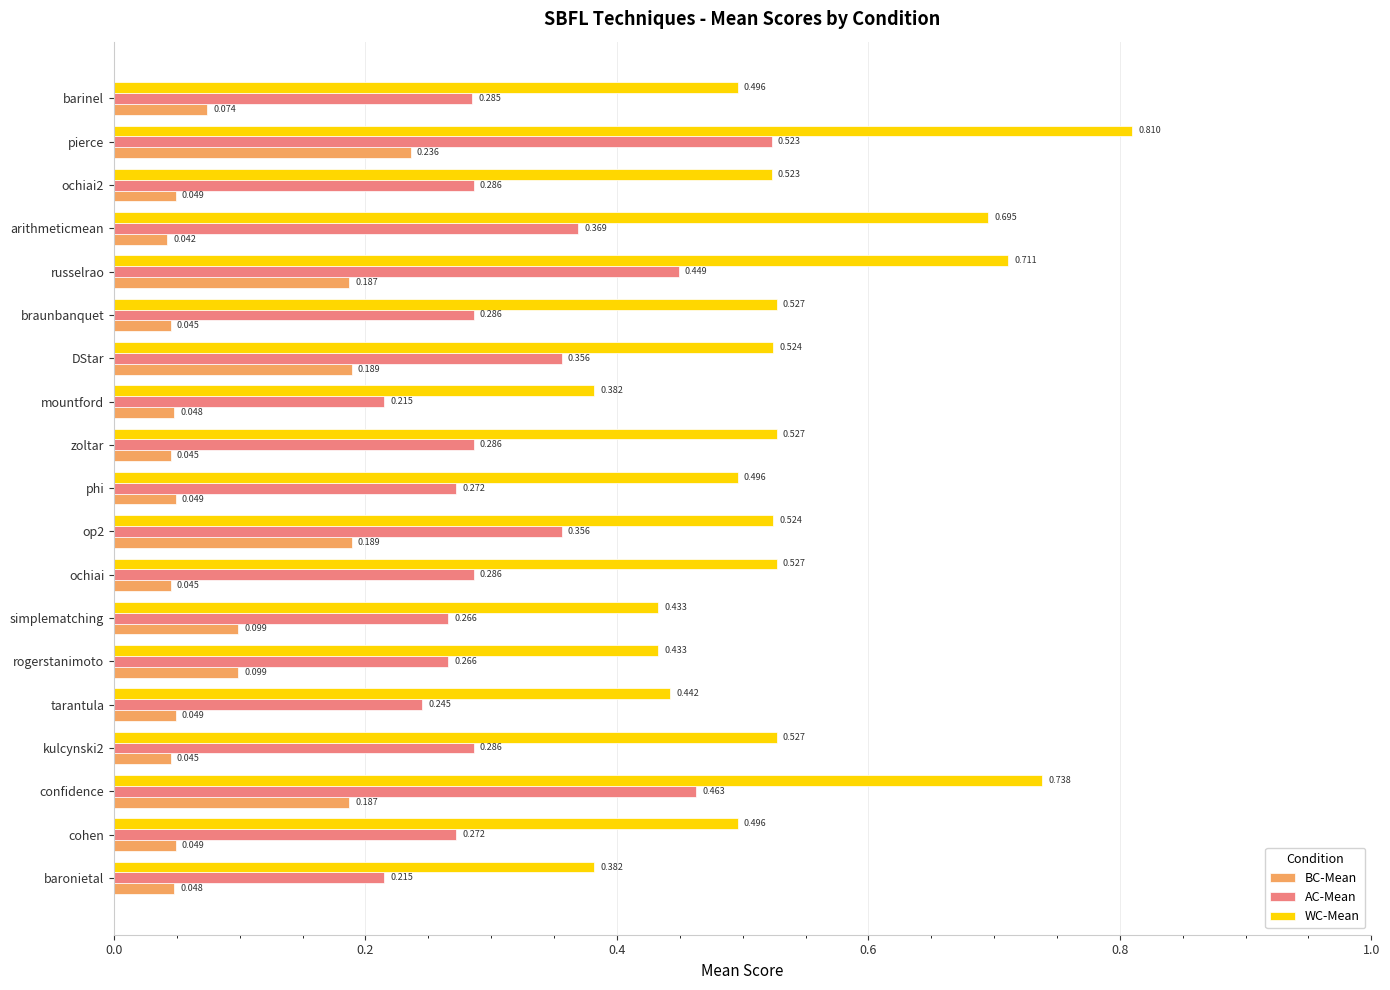

Which series has the widest spread of values?

WC-Mean